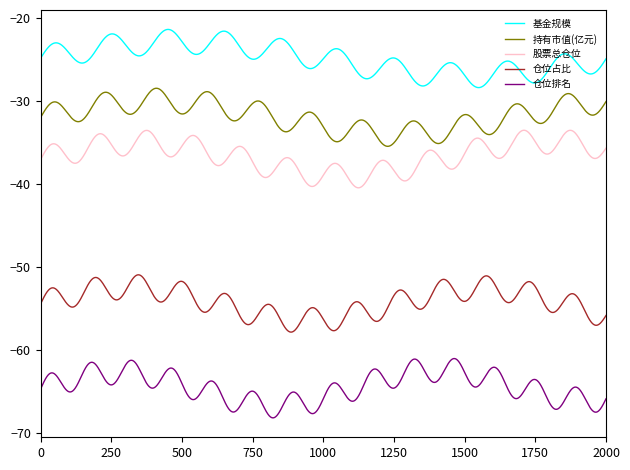

What is the difference between the maximum and minimum values in the 持有市值(亿元) series?

7.0